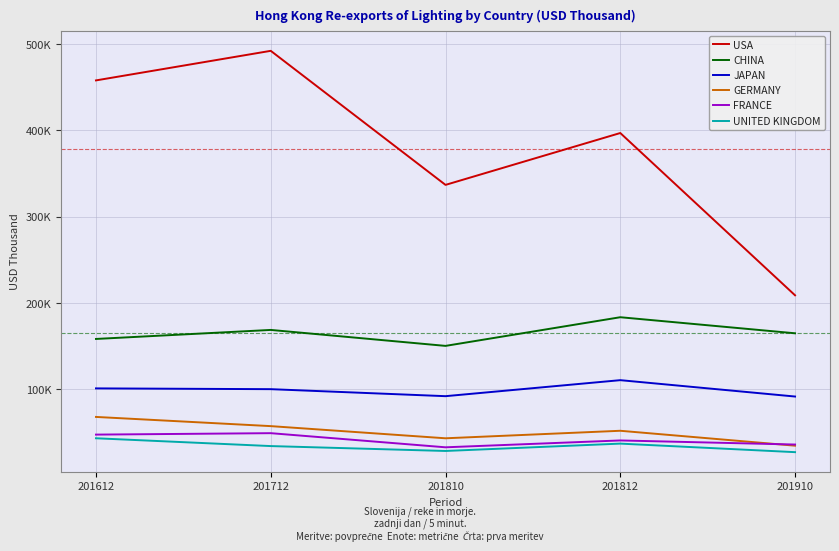

Reading left to right, extract all data points from this chart.

USA: 458011.3	492261.8	336974.3	397059.5	209075.7
CHINA: 158503.6	168963.4	150472.7	183673.4	165066.0
JAPAN: 101243.6	100333.9	92218.4	110763.3	91807.9
GERMANY: 68176.9	57521.4	43436.3	52138.9	34856.4
FRANCE: 47698.5	49361.3	32993.0	40934.0	36194.6
UNITED KINGDOM: 43464.5	34412.4	28744.2	37263.6	27369.6